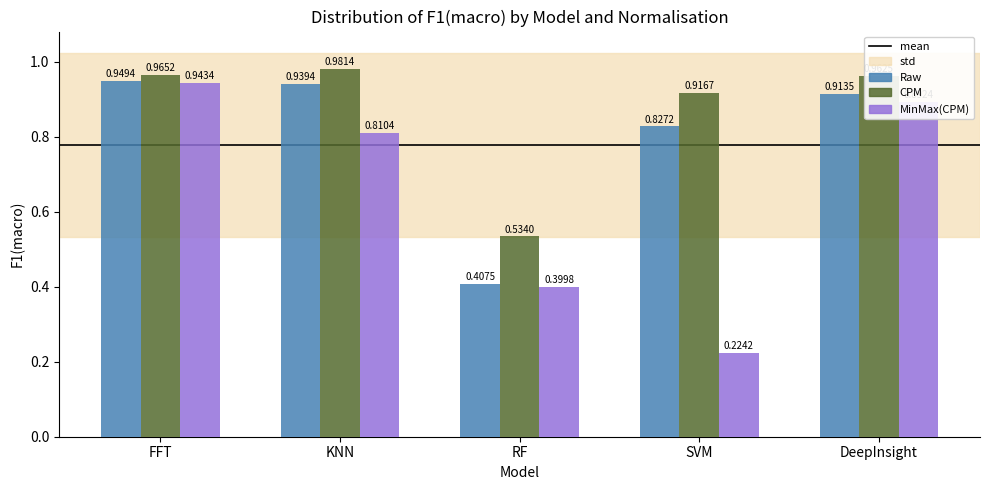

At RF, list the series in order from smallest to largest.

MinMax(CPM), Raw, CPM